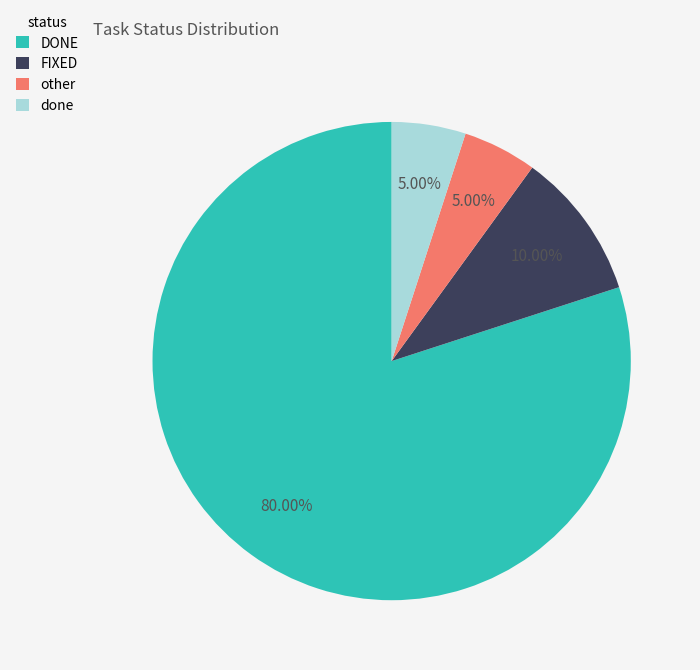

Between other and FIXED, which is larger?

FIXED